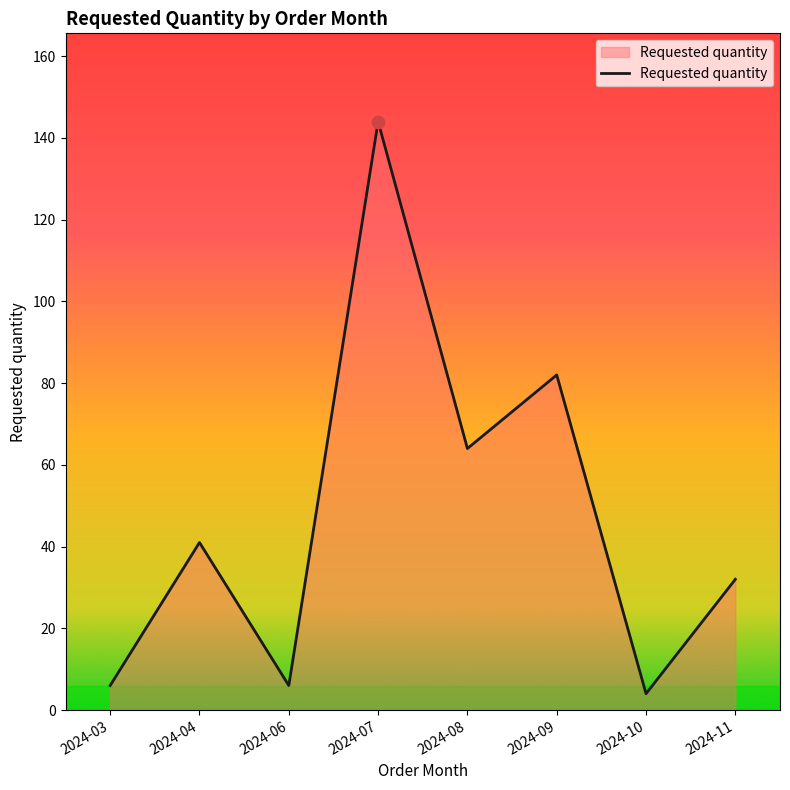

What is the ratio of the value at 2024-08 to the value at 2024-10?

16.0